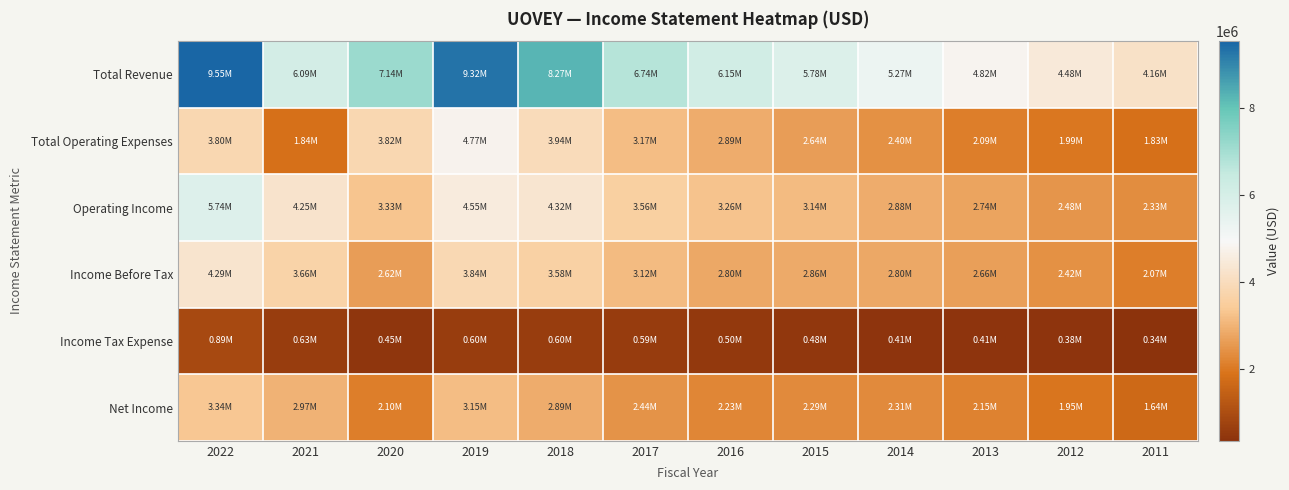

Between 2016 and 2013, which series saw the biggest shift?

Total Revenue